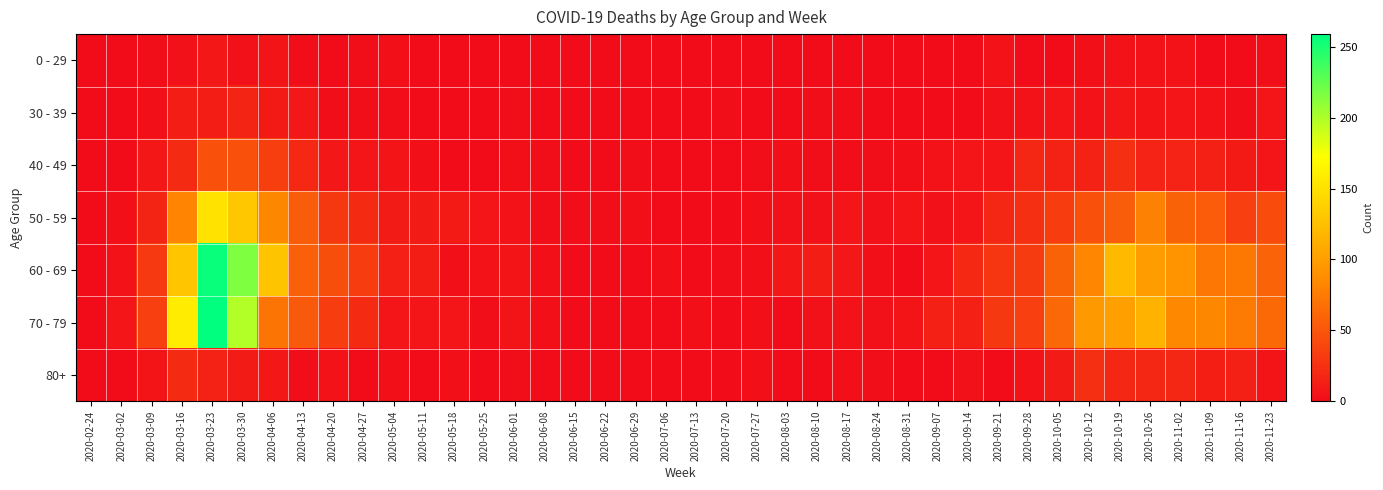

At how many categories does at least one series exceed 101?

6